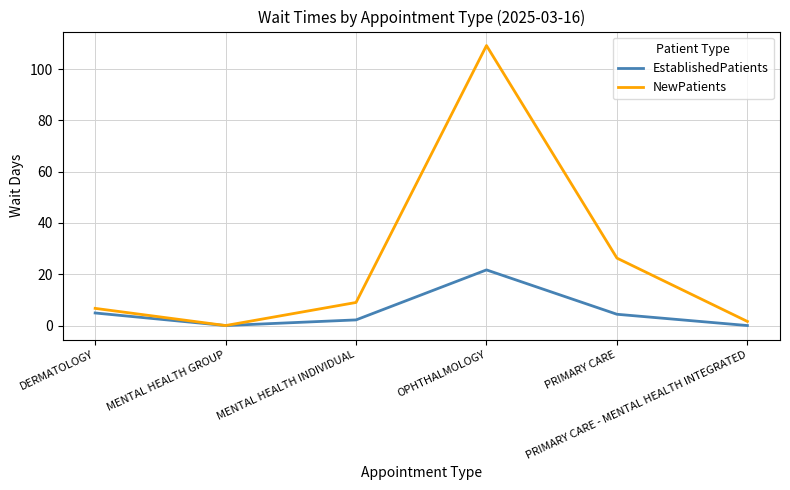

What is the difference between the second highest and minimum values in the EstablishedPatients series?

4.9